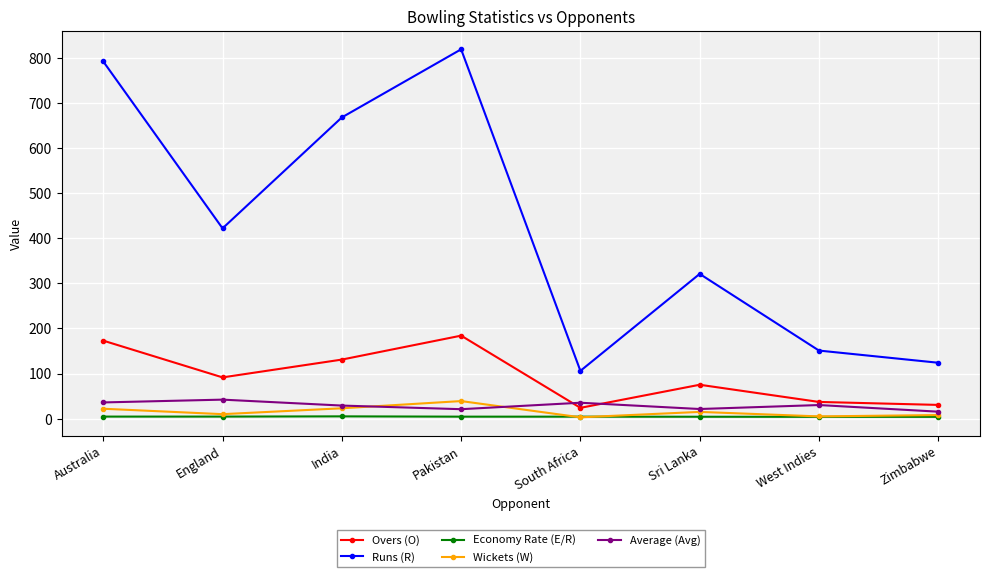

What is the label of the 3rd point from the right?

Sri Lanka